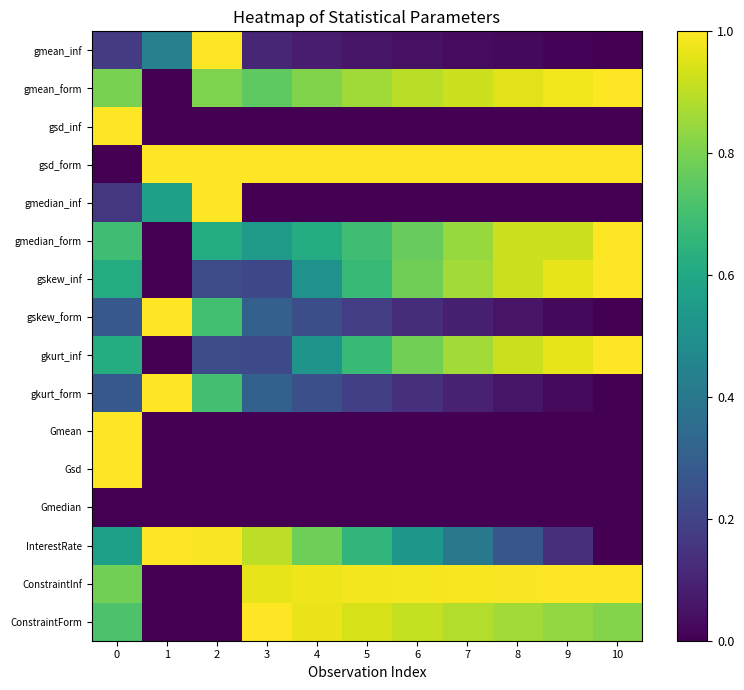

Reading right to left, extract all data points from this chart.

gmean_inf: 10=0.0	9=0.0	8=0.0	7=0.0	6=0.0	5=0.1	4=0.1	3=0.1	2=1.0	1=0.4	0=0.2
gmean_form: 10=1.0	9=1.0	8=1.0	7=0.9	6=0.9	5=0.9	4=0.8	3=0.8	2=0.8	1=0.0	0=0.8
gsd_inf: 10=0.0	9=0.0	8=0.0	7=0.0	6=0.0	5=0.0	4=0.0	3=0.0	2=0.0	1=0.0	0=1.0
gsd_form: 10=1.0	9=1.0	8=1.0	7=1.0	6=1.0	5=1.0	4=1.0	3=1.0	2=1.0	1=1.0	0=0.0
gmedian_inf: 10=0.0	9=0.0	8=0.0	7=0.0	6=0.0	5=0.0	4=0.0	3=0.0	2=1.0	1=0.6	0=0.2
gmedian_form: 10=1.0	9=0.9	8=0.9	7=0.8	6=0.8	5=0.7	4=0.6	3=0.5	2=0.6	1=0.0	0=0.7
gskew_inf: 10=1.0	9=1.0	8=0.9	7=0.9	6=0.8	5=0.7	4=0.5	3=0.2	2=0.2	1=0.0	0=0.6
gskew_form: 10=0.0	9=0.0	8=0.1	7=0.1	6=0.1	5=0.2	4=0.2	3=0.3	2=0.7	1=1.0	0=0.3
gkurt_inf: 10=1.0	9=1.0	8=0.9	7=0.9	6=0.8	5=0.7	4=0.5	3=0.2	2=0.2	1=0.0	0=0.6
gkurt_form: 10=0.0	9=0.0	8=0.1	7=0.1	6=0.1	5=0.2	4=0.2	3=0.3	2=0.7	1=1.0	0=0.3
Gmean: 10=0.0	9=0.0	8=0.0	7=0.0	6=0.0	5=0.0	4=0.0	3=0.0	2=0.0	1=0.0	0=1.0
Gsd: 10=0.0	9=0.0	8=0.0	7=0.0	6=0.0	5=0.0	4=0.0	3=0.0	2=0.0	1=0.0	0=1.0
Gmedian: 10=0.0	9=0.0	8=0.0	7=0.0	6=0.0	5=0.0	4=0.0	3=0.0	2=0.0	1=0.0	0=0.0
InterestRate: 10=0.0	9=0.1	8=0.3	7=0.4	6=0.5	5=0.7	4=0.8	3=0.9	2=1.0	1=1.0	0=0.6
ConstraintInf: 10=1.0	9=1.0	8=1.0	7=1.0	6=1.0	5=1.0	4=1.0	3=1.0	2=0.0	1=0.0	0=0.8
ConstraintForm: 10=0.8	9=0.8	8=0.9	7=0.9	6=0.9	5=0.9	4=1.0	3=1.0	2=0.0	1=0.0	0=0.7